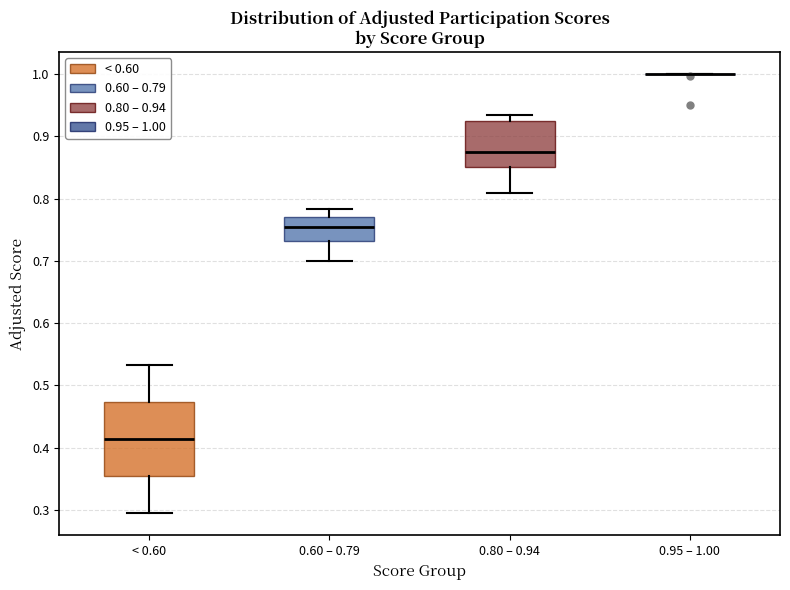

Reading left to right, read every box against the y-axis: the position of its median line, the range the box covers, and the ends of its whiskers. The values are not printed on the chart, so give them approximately, as read against the axis.

< 0.60: median 0.41, box 0.35 to 0.47, whiskers 0.29 to 0.53
0.60 – 0.79: median 0.75, box 0.73 to 0.77, whiskers 0.70 to 0.78
0.80 – 0.94: median 0.88, box 0.85 to 0.92, whiskers 0.81 to 0.93
0.95 – 1.00: box collapsed to a line at 1.00, whiskers 1.00 to 1.00